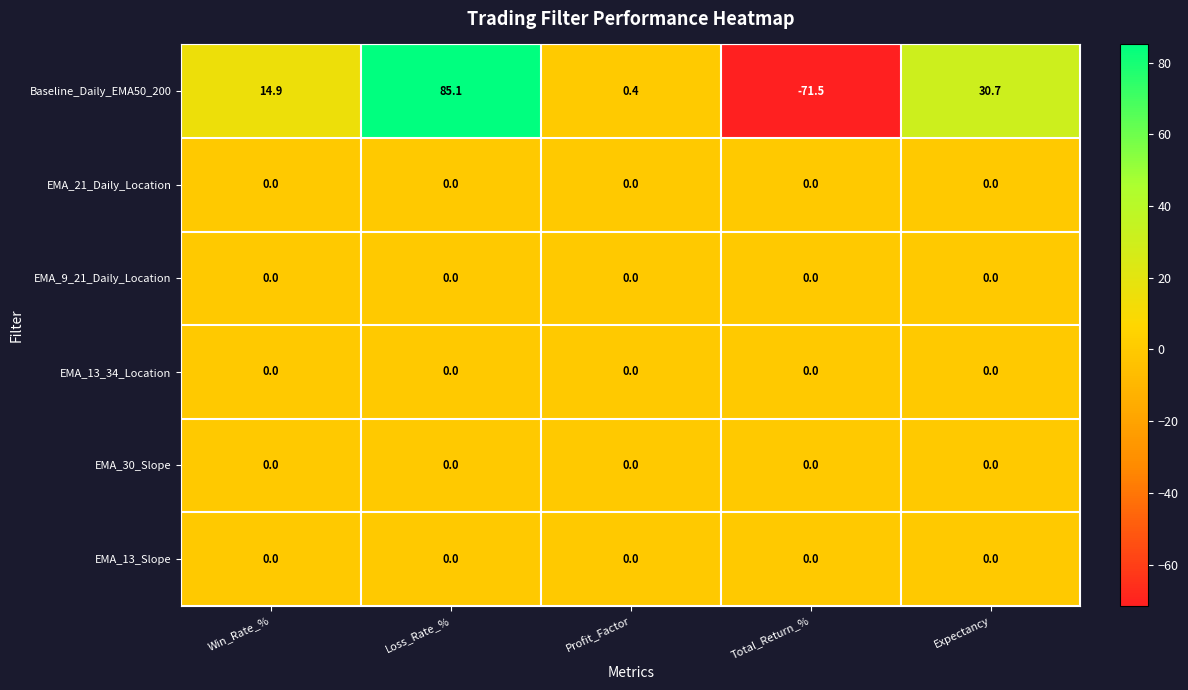

What is the total value across all series at Expectancy?

30.7